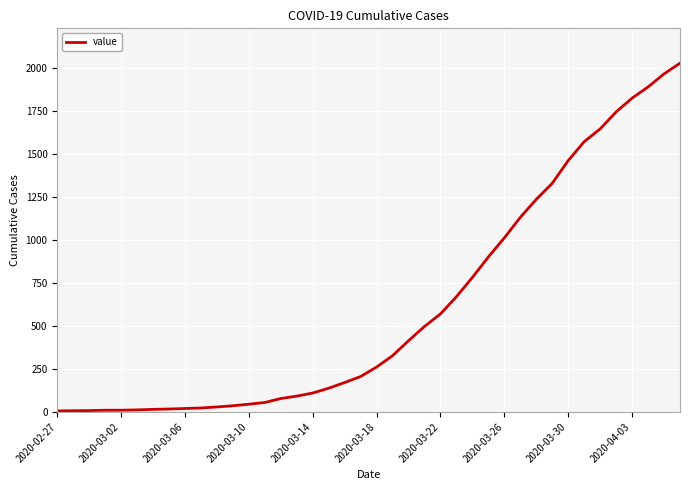

What is the maximum value shown in the chart?

2027